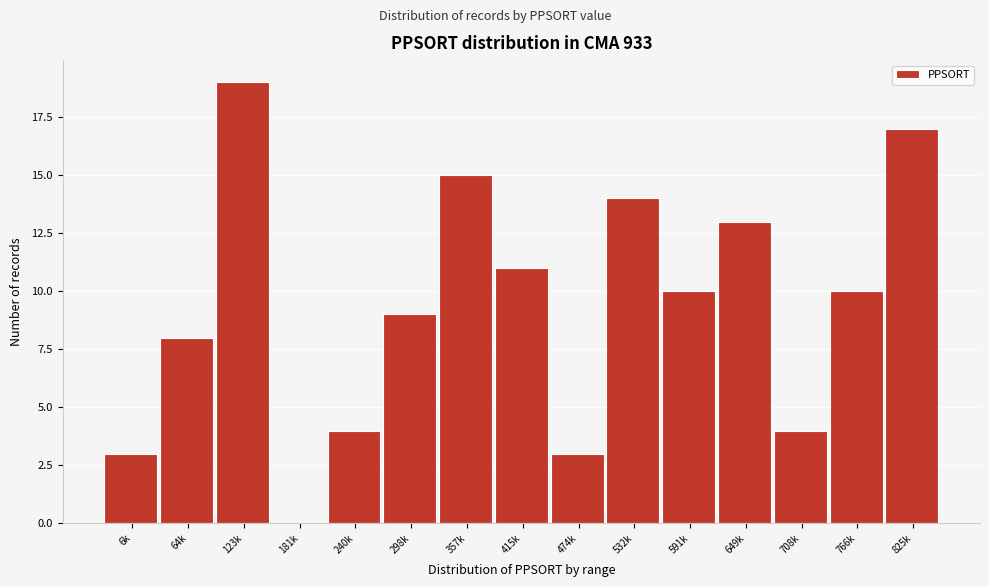

Reading left to right, transcribe all the data shown in this chart.

6k=3	64k=8	123k=19	181k=0	240k=4	298k=9	357k=15	415k=11	474k=3	532k=14	591k=10	649k=13	708k=4	766k=10	825k=17